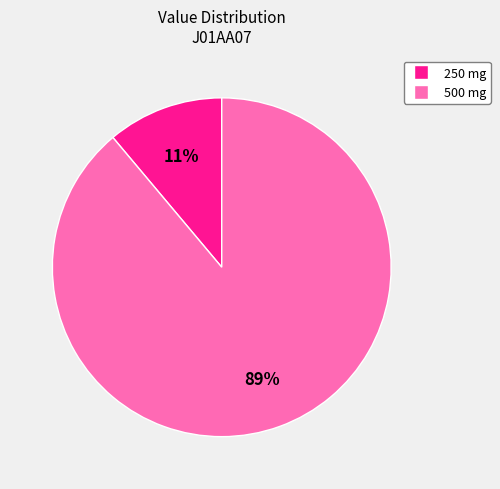

To the nearest percent, what is the difference between the largest and smallest slice percentages?

78%